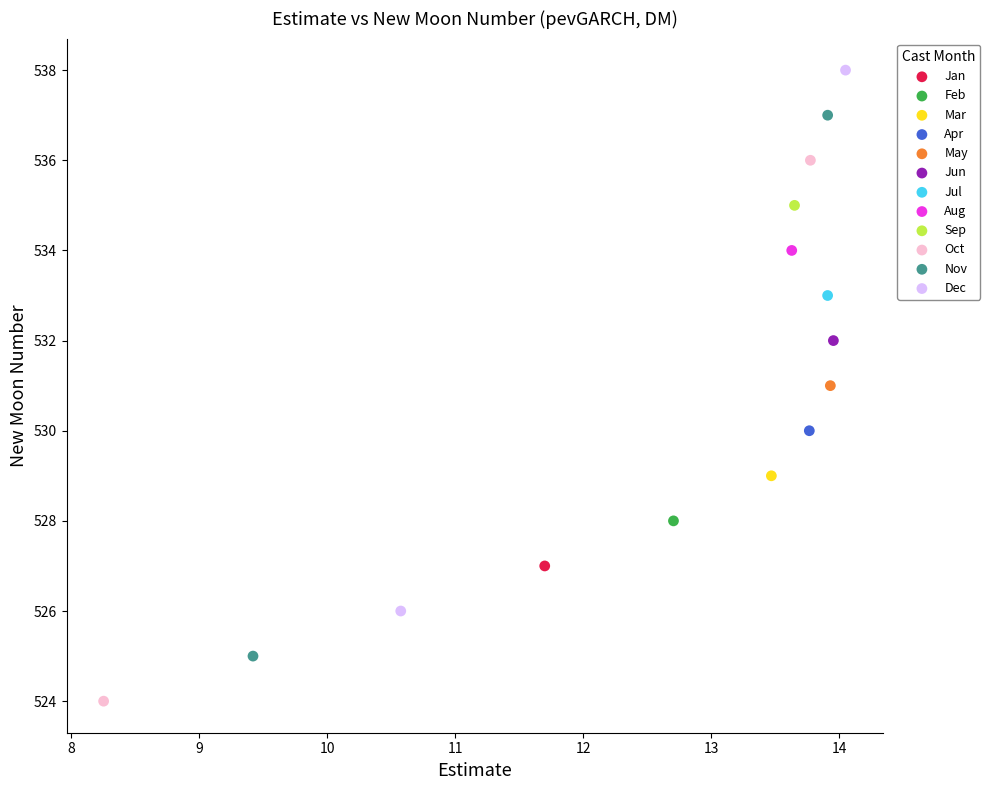

What are all the series names shown in the legend?

Jan, Feb, Mar, Apr, May, Jun, Jul, Aug, Sep, Oct, Nov, Dec